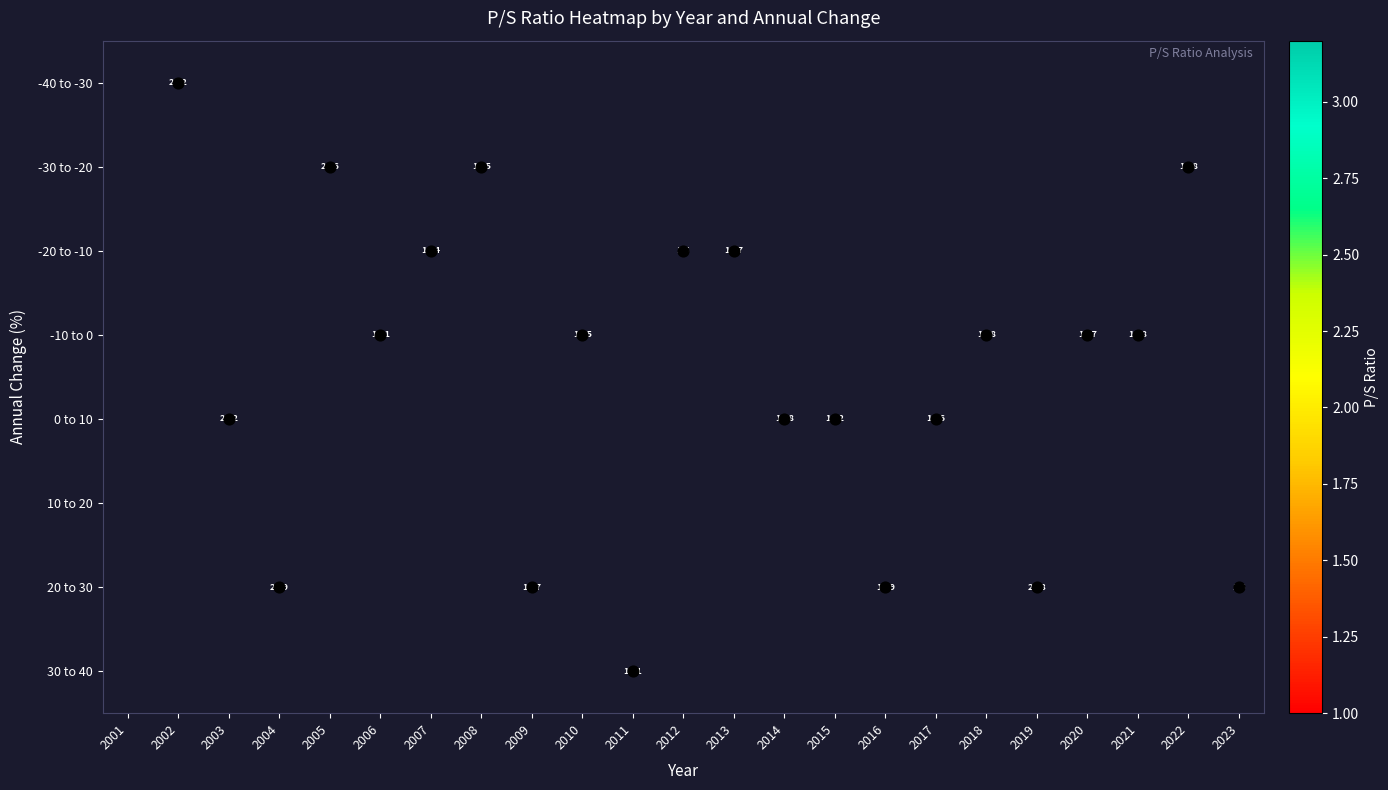

At which category does the chart reach its peak across all series?

2004